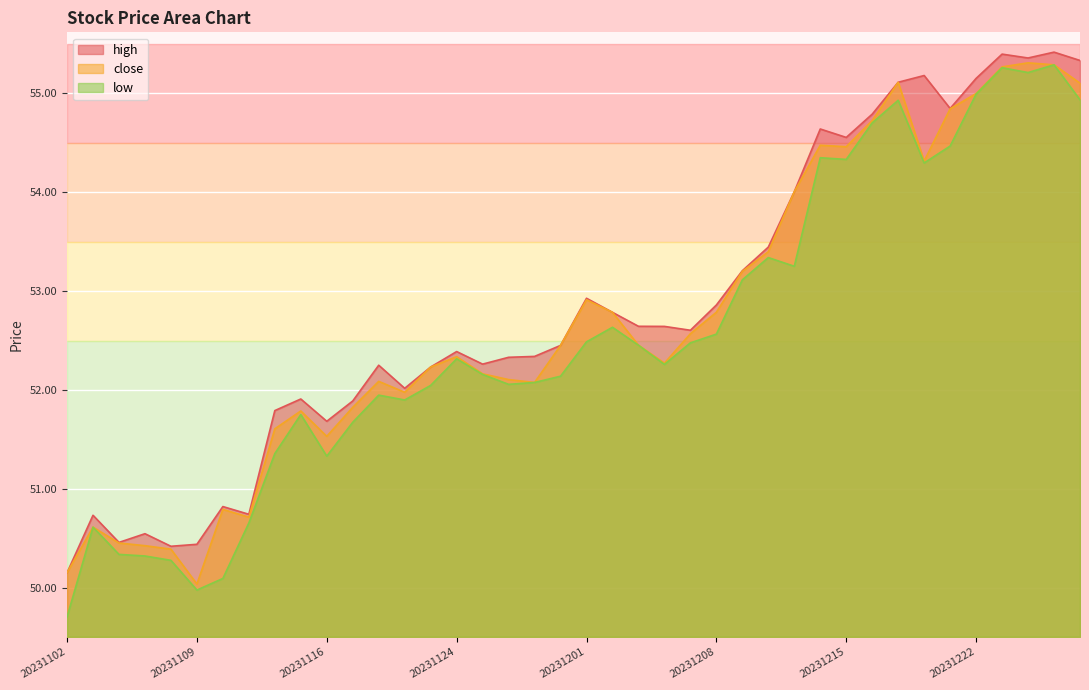

True or false: close and low cross at least once.

False